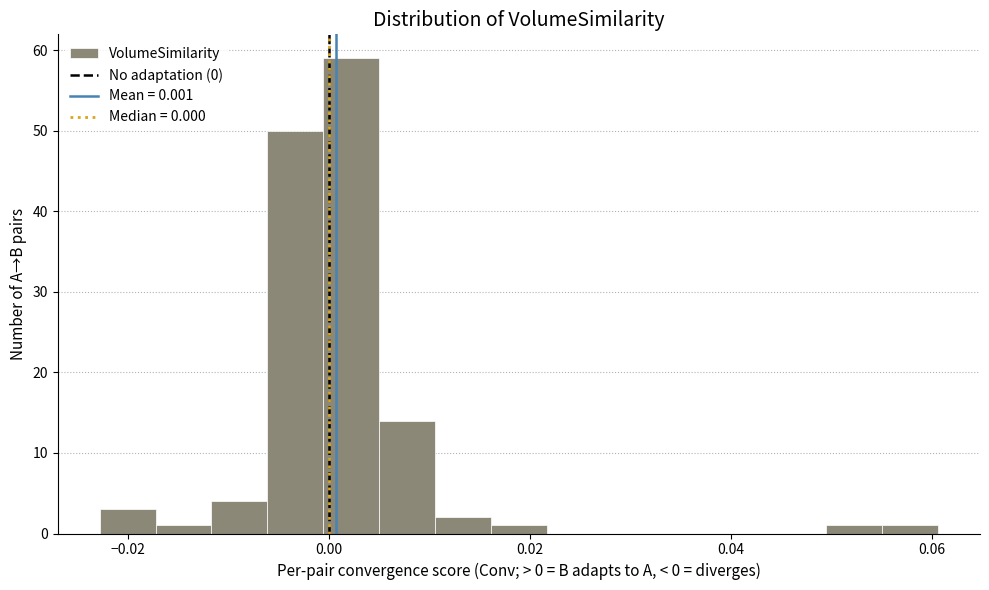

Read against the x-axis, roughly where is the centre of the tallest bar?

0.002